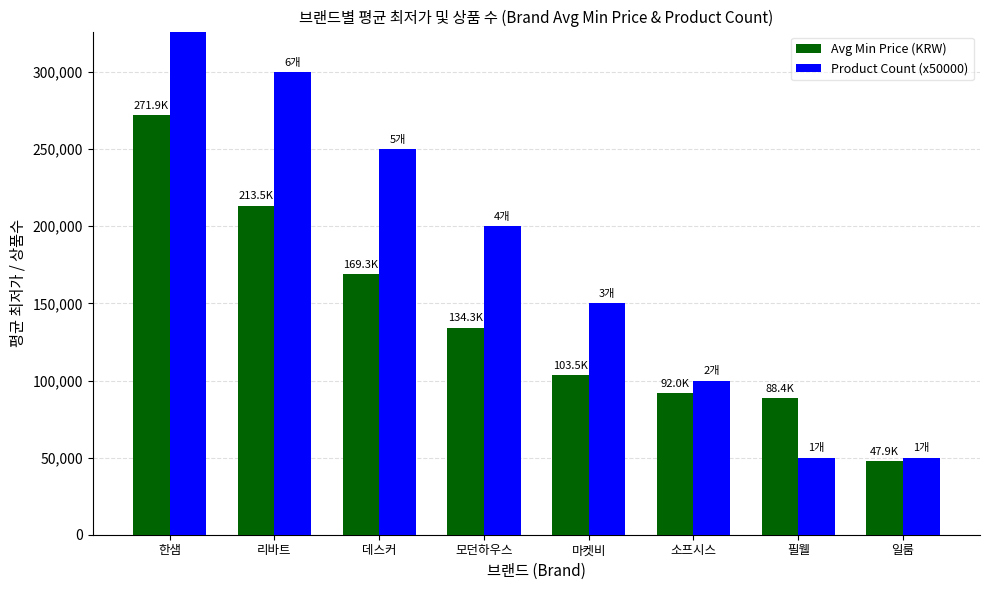

What value does the Avg Min Price (KRW) series have at 모던하우스?

134320